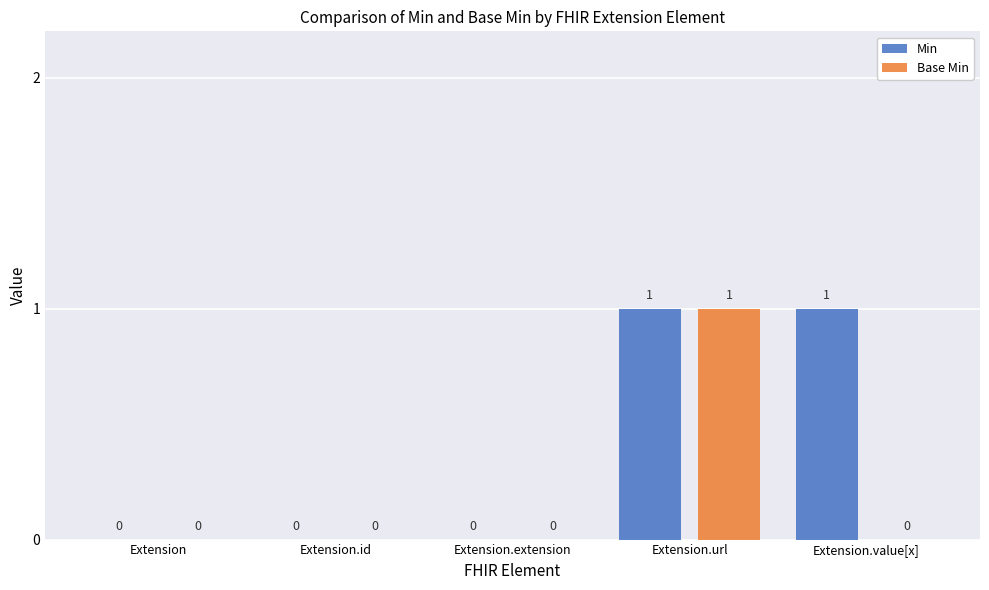

What is the highest value of the Min series?

1